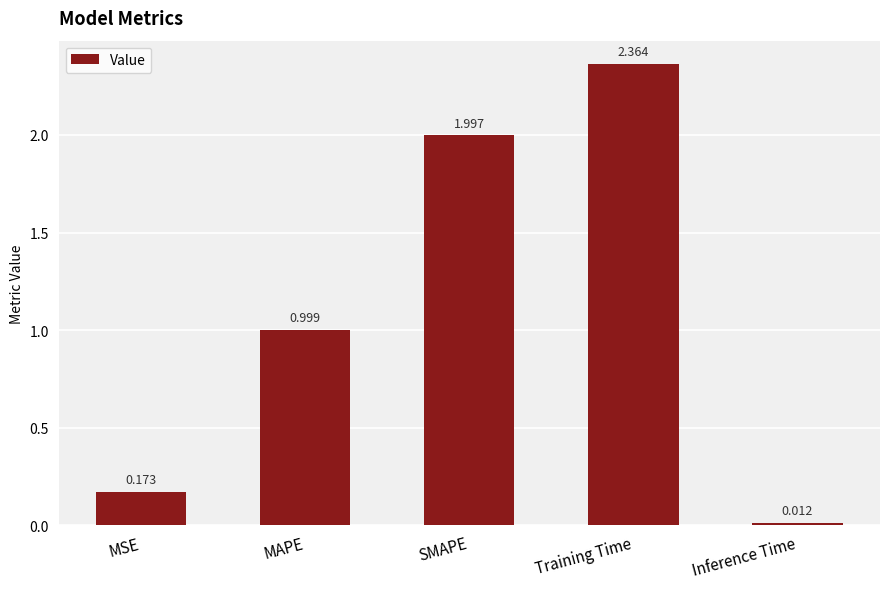

What is the label of the 5th bar from the left?

Inference Time